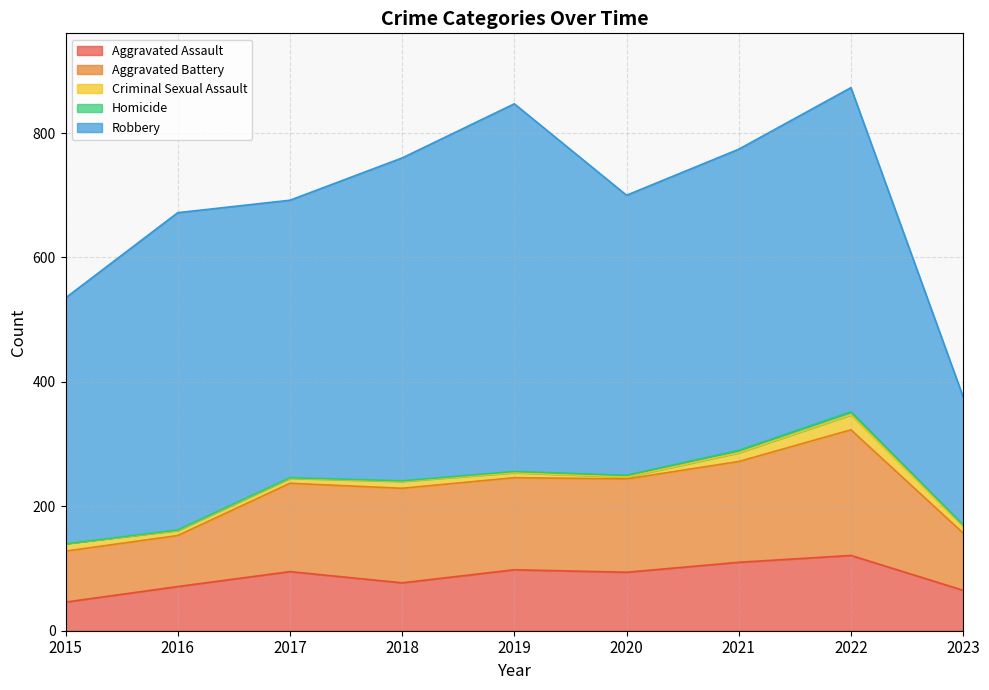

Which series changed the most between 2019 and 2021?

Robbery